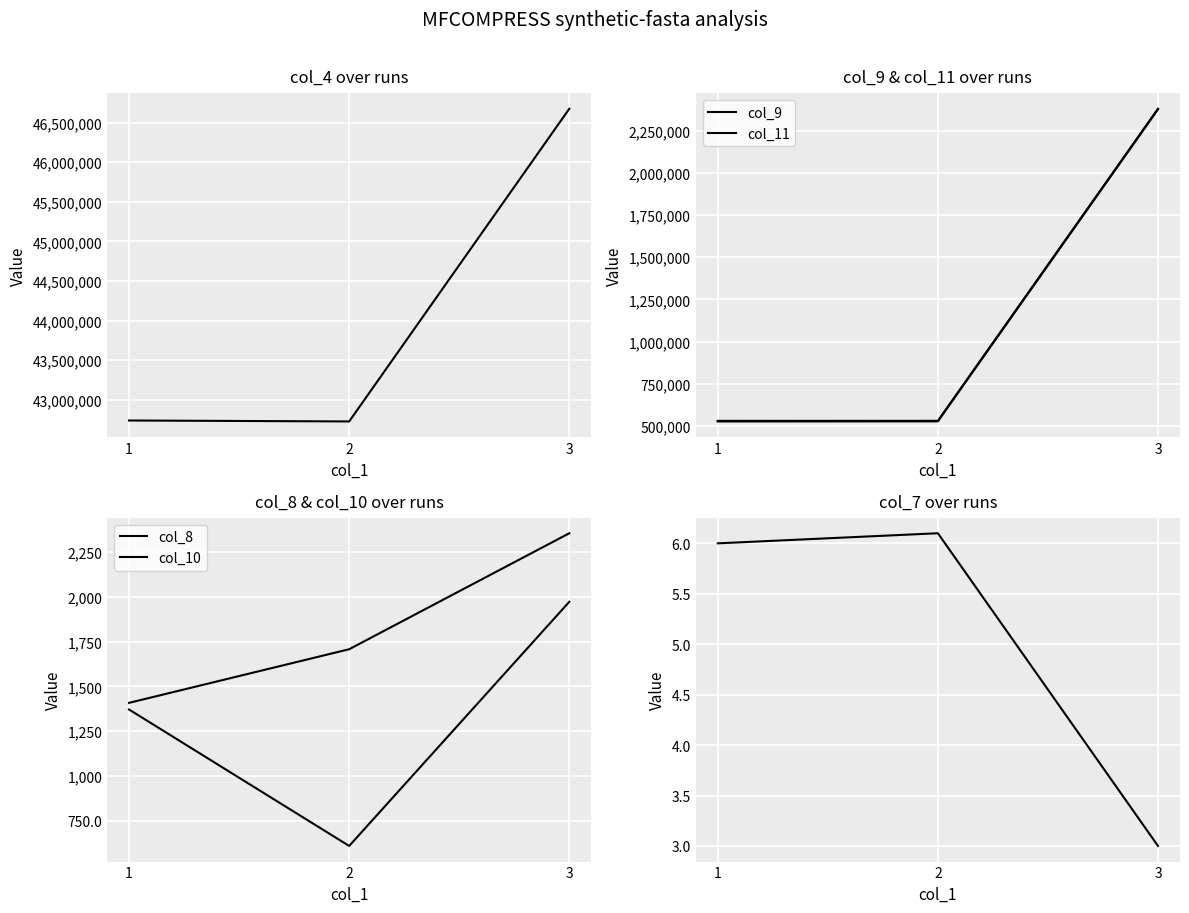

What is the average value of the col_11 series?

1143264.0